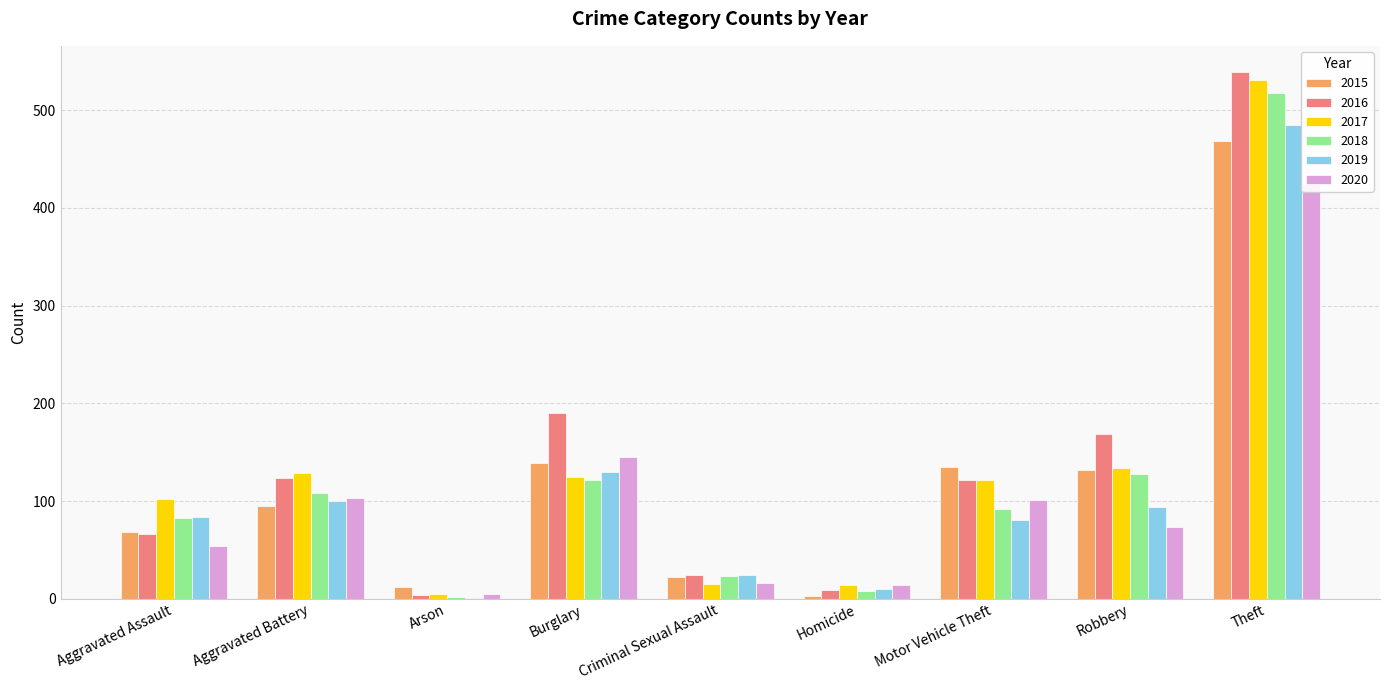

What is the label of the 5th bar from the right?

Criminal Sexual Assault